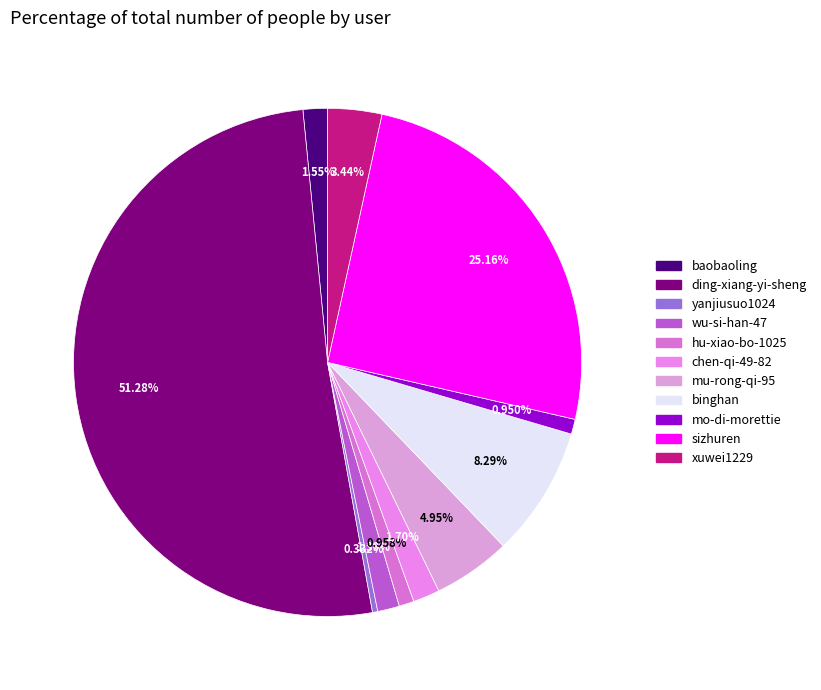

To the nearest percent, what portion does mu-rong-qi-95 represent?

5%